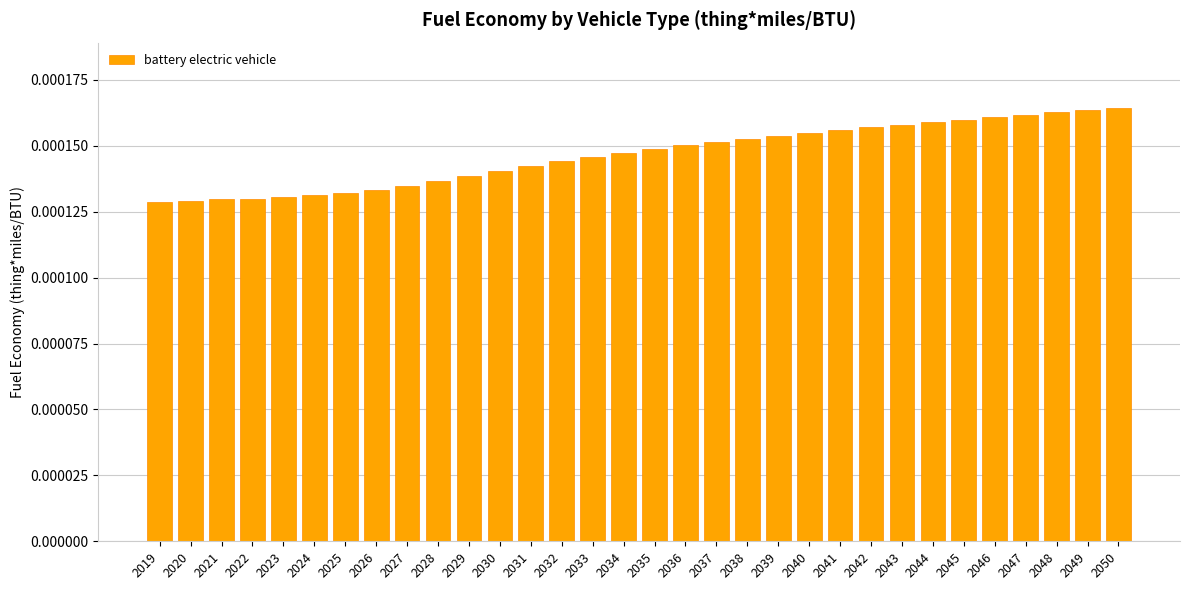

How many values are between 0 and 1?

32